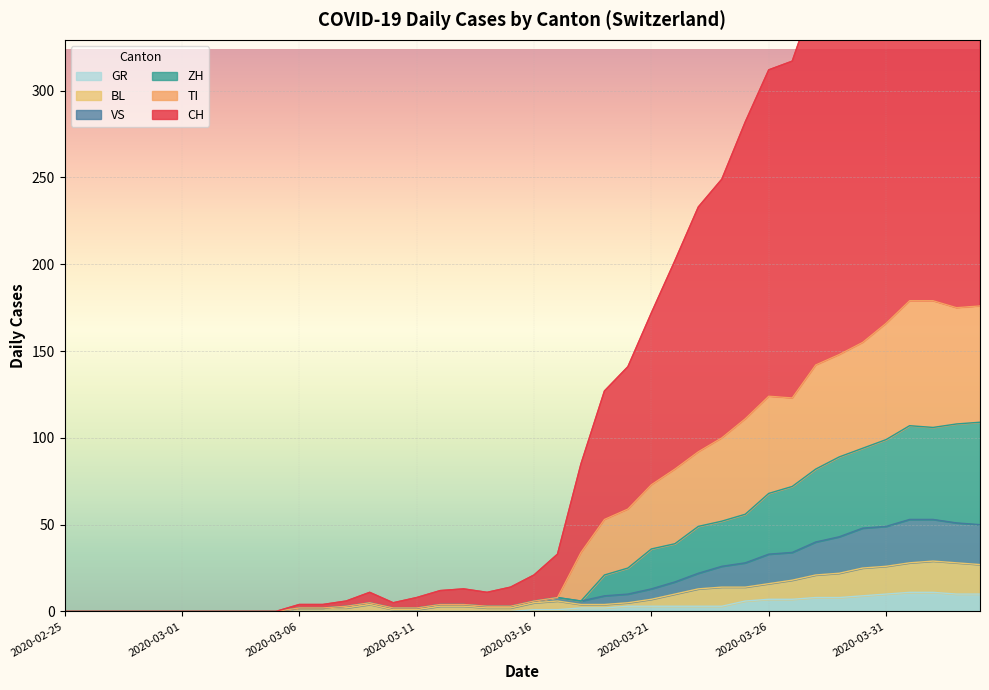

True or false: VS and GR cross at least once.

False